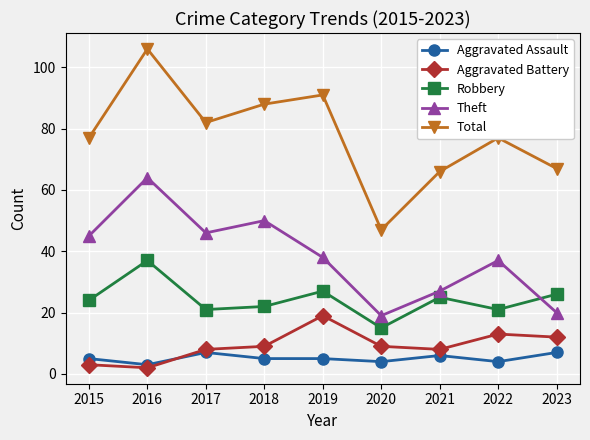

At which category does Total reach its first local valley?

2017